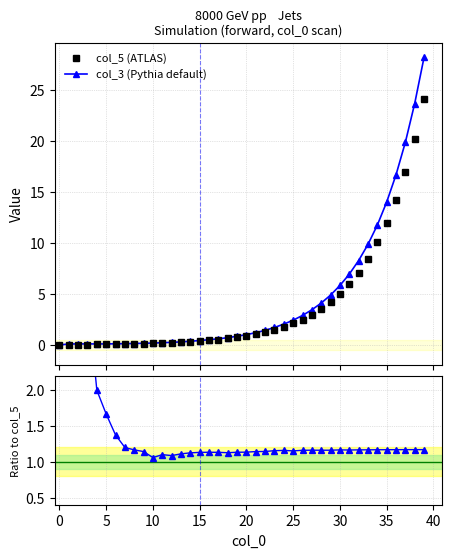

What is the difference between the second highest and second lowest values in the col_5 (ATLAS) series?

20.2